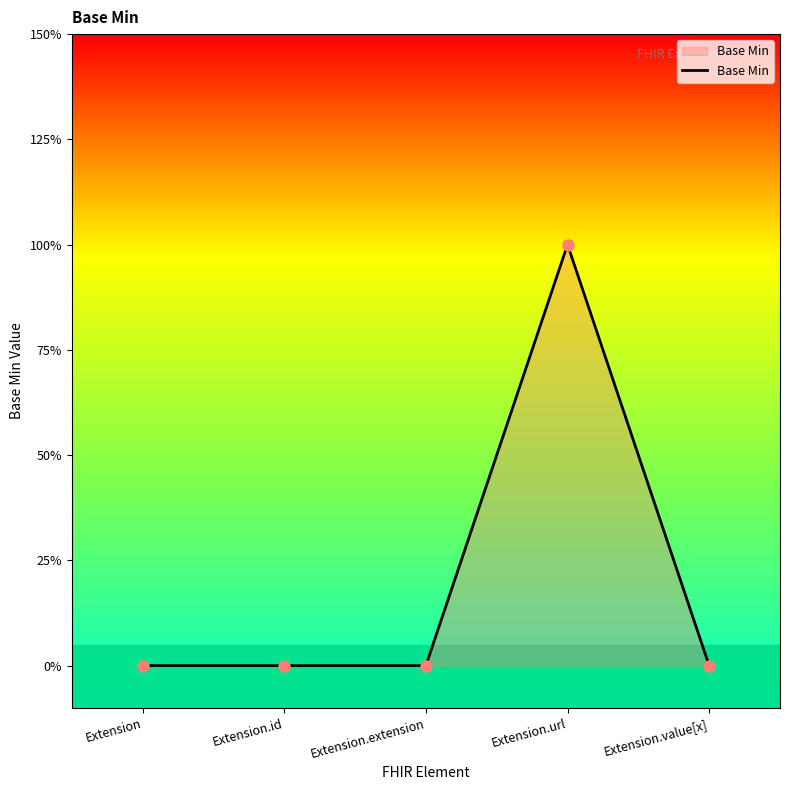

True or false: the data shows 1 at Extension.value[x].

False